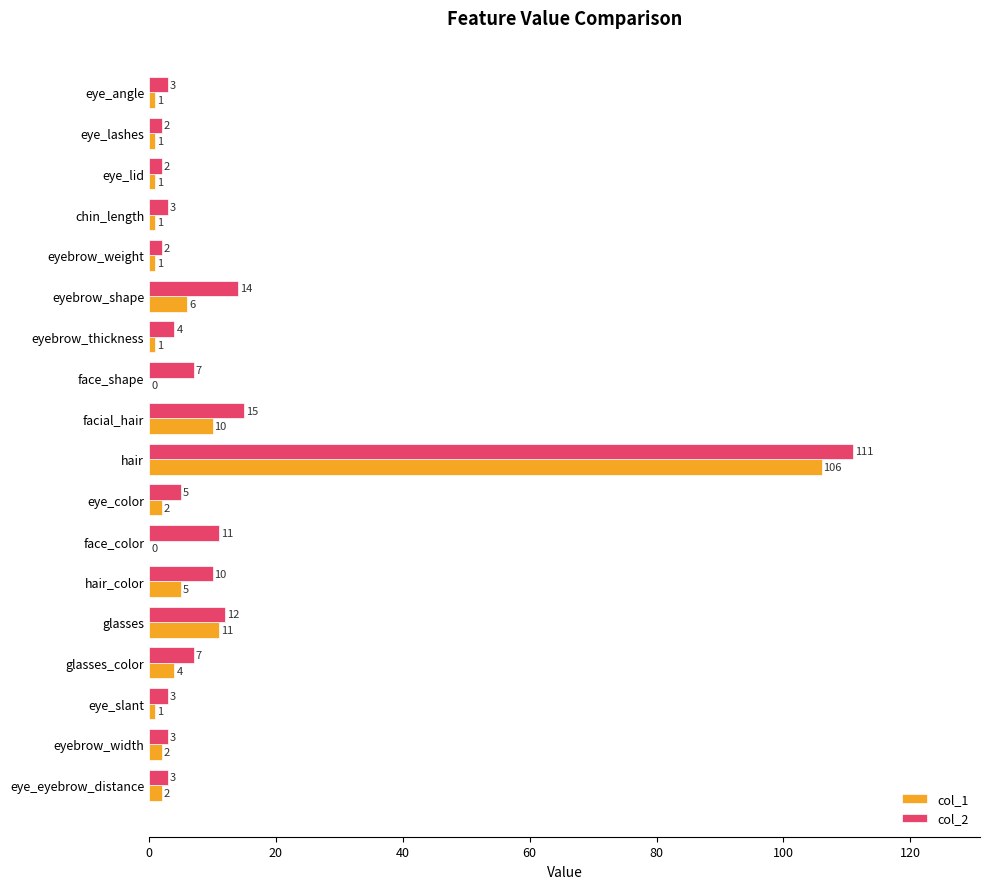

The value of col_2 at face_color is 5. True or false?

False